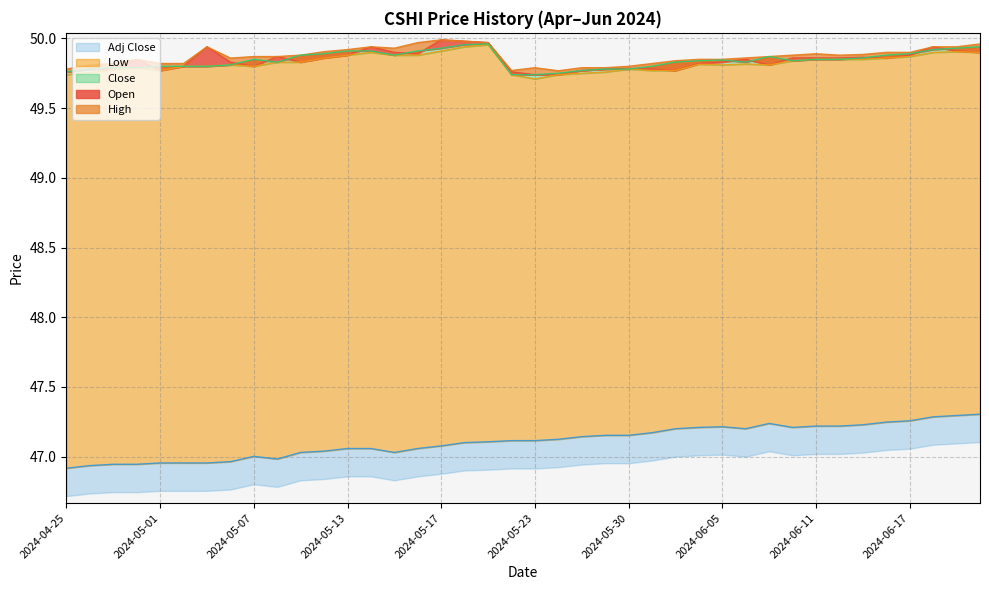

Which series changed the most between 2024-04-26 and 2024-06-18?

Adj Close